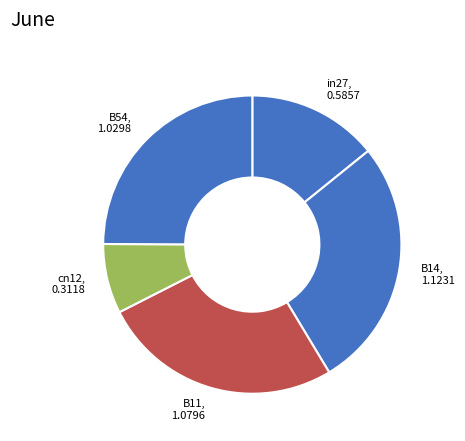

To the nearest percent, what is the average slice percentage?

20%